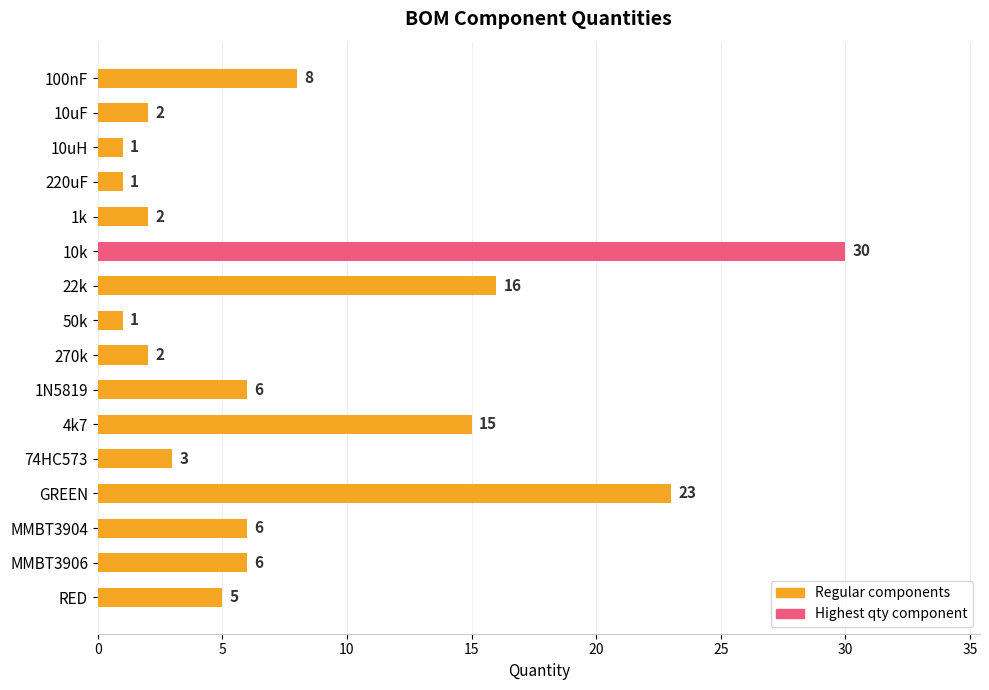

Is it true that the value at 10k is 30?

True